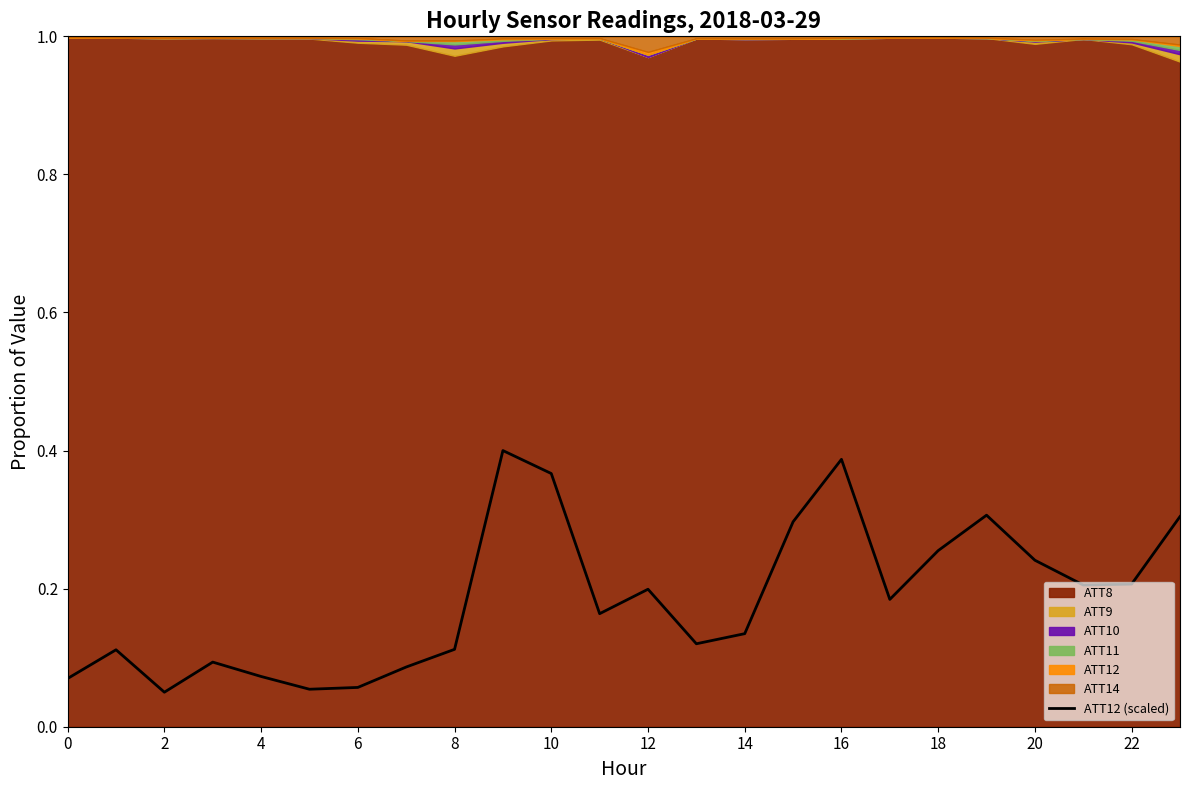

True or false: ATT12 (scaled) has a value of 0.2 at 14.

False